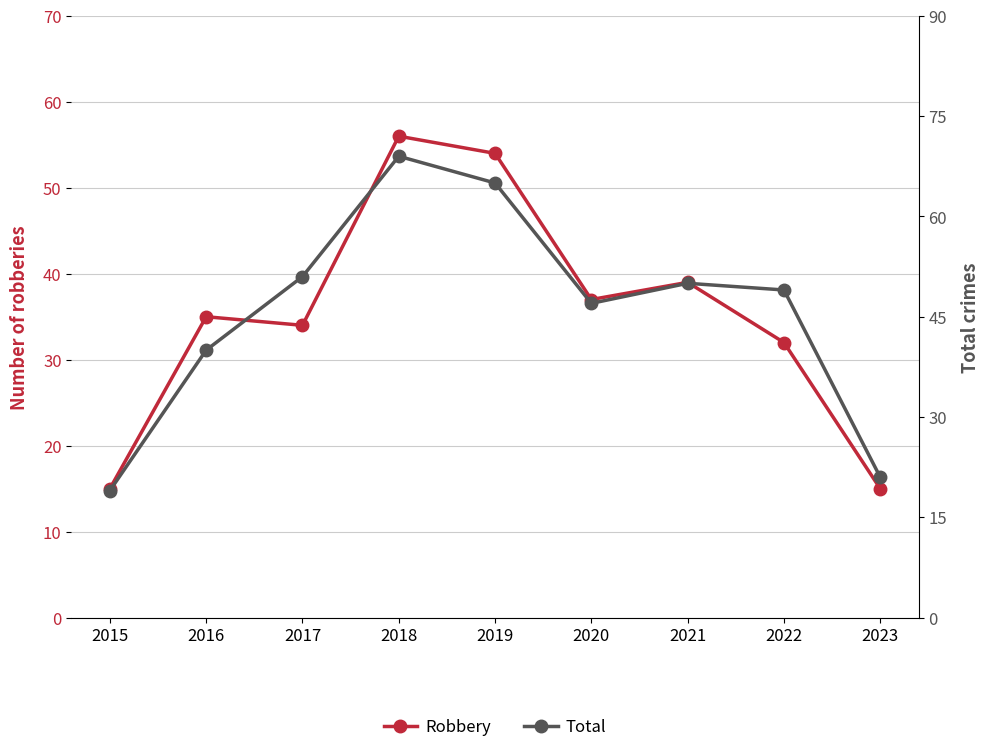

Which series has the widest spread of values?

Total